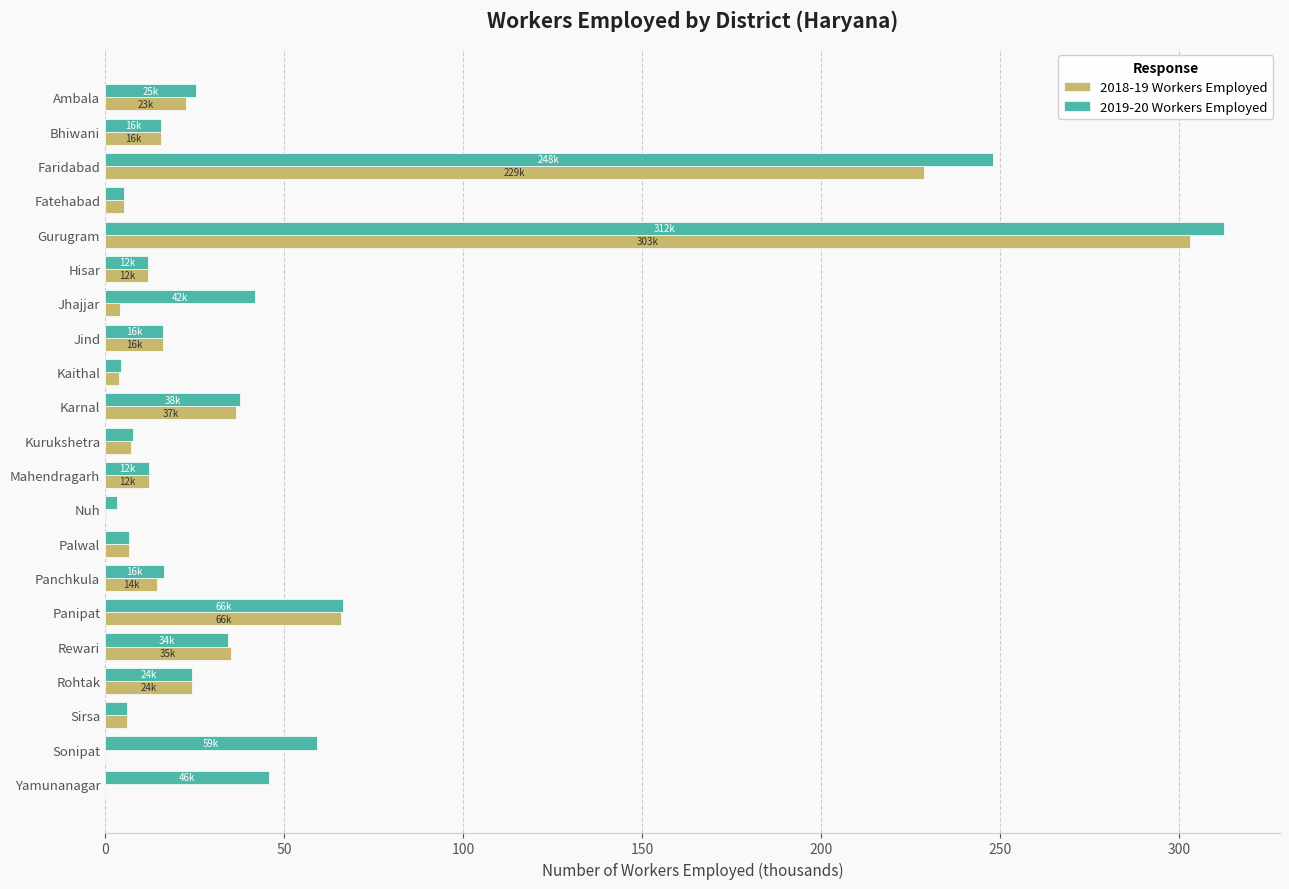

At which category is the sum across all series the highest?

Gurugram